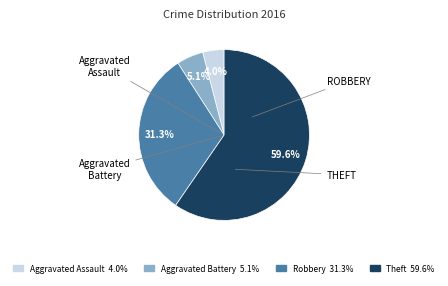

Is there a majority slice in this chart?

Yes